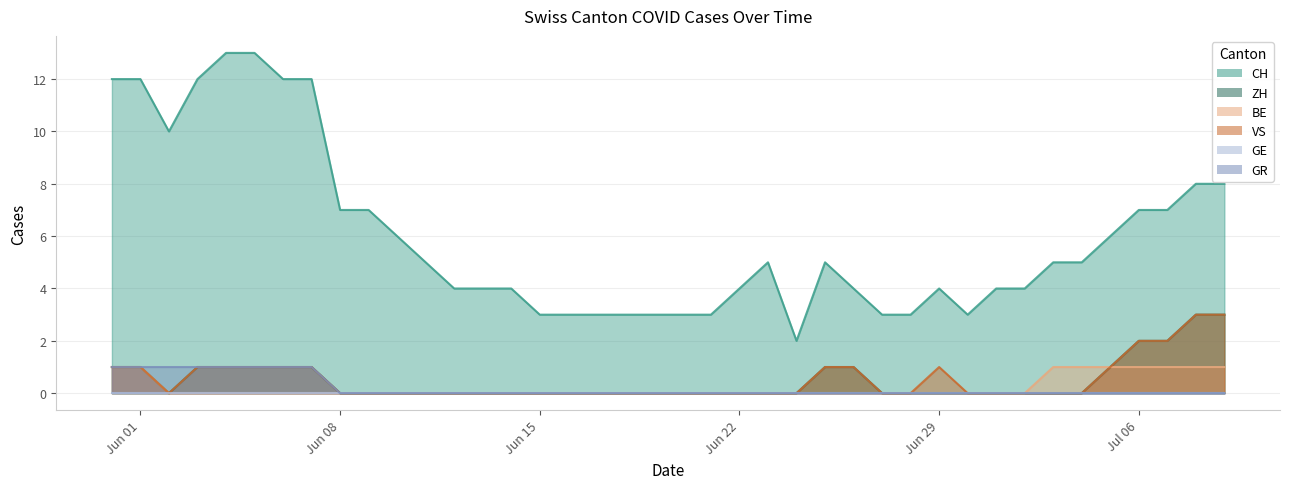

Is the value of GR at 2020-06-06 greater than the value of CH at 2020-06-22?

No